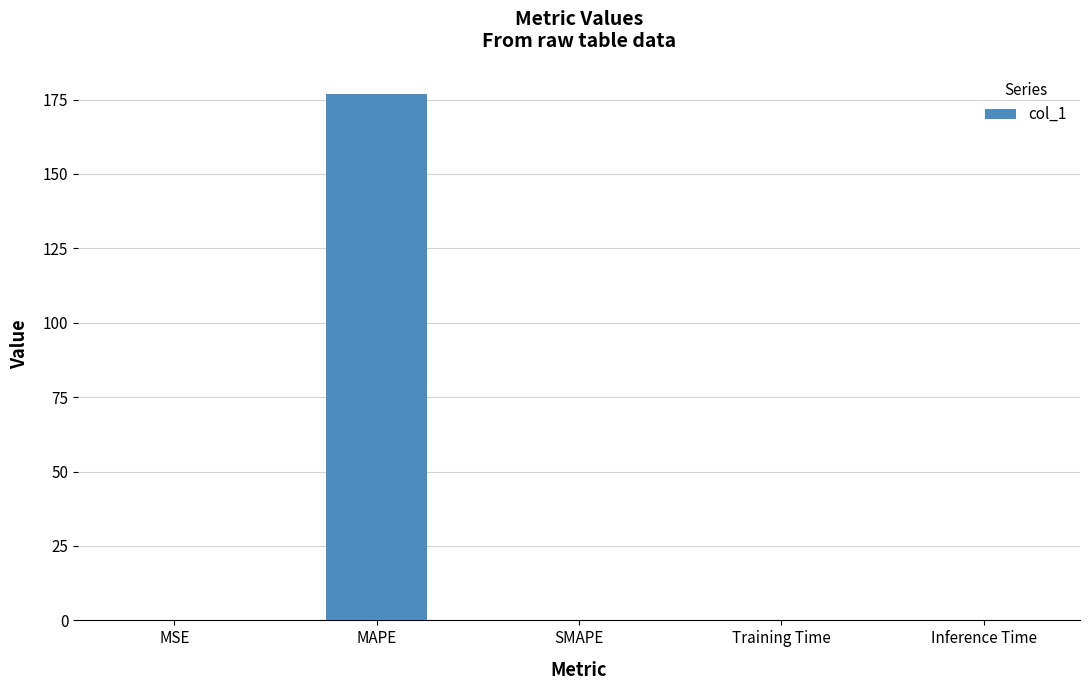

True or false: the data shows 0.0 at SMAPE.

True